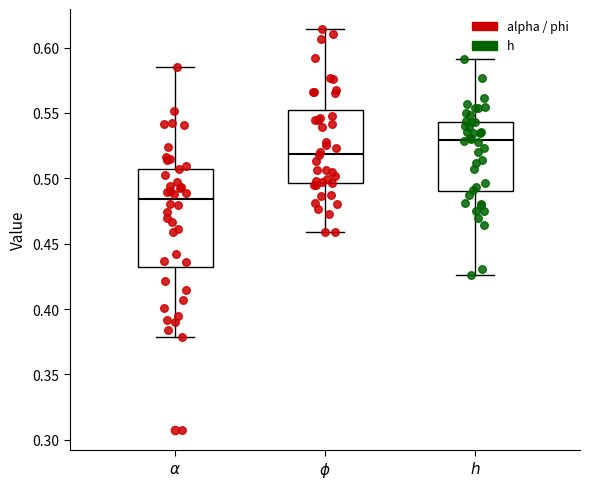

Which box has the highest median line?

$h$